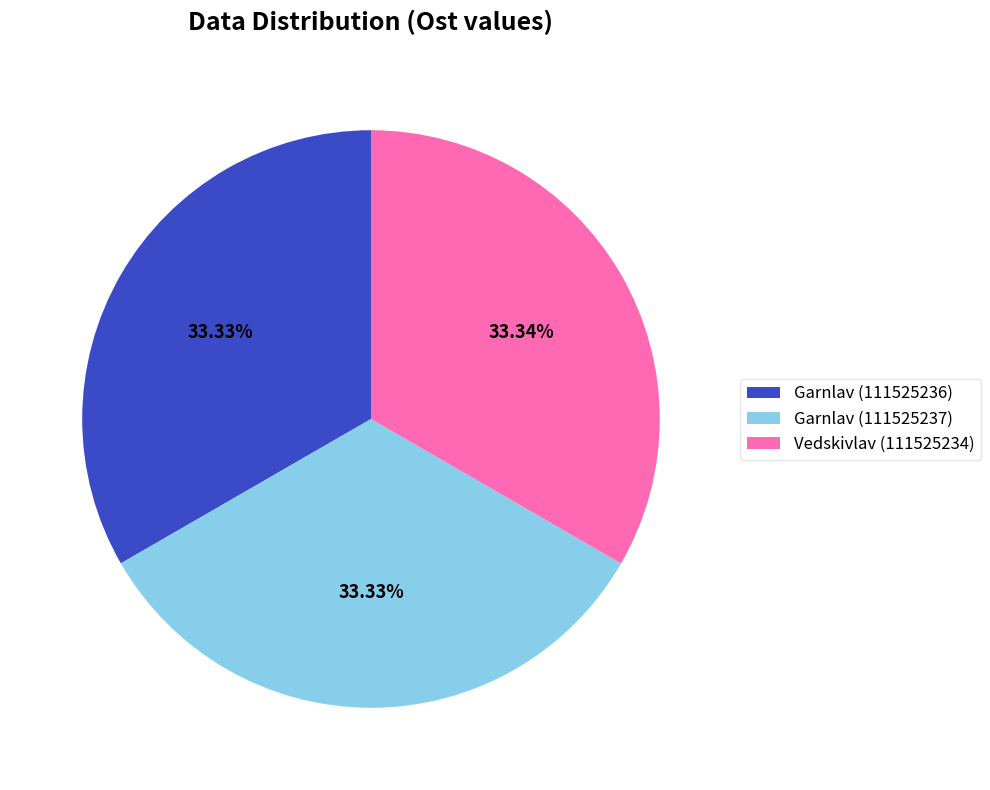

What percentage is the Vedskivlav (111525234) slice, to the nearest percent?

33%